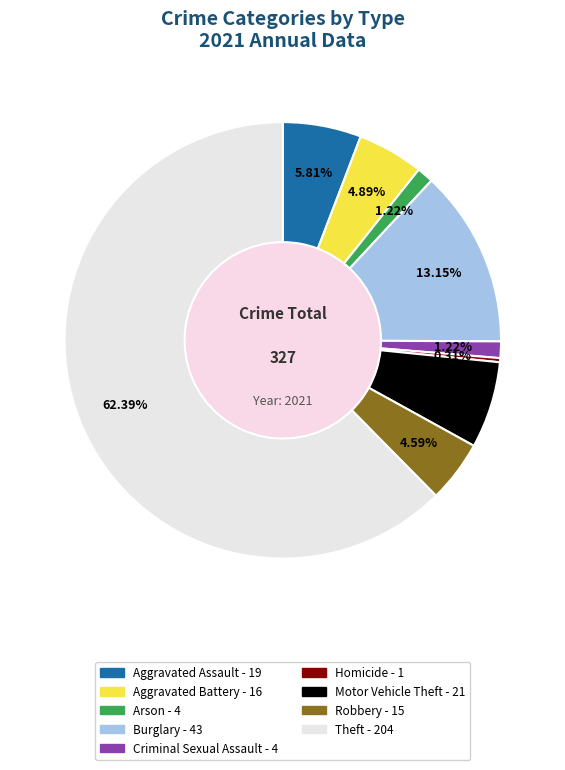

To the nearest percent, what is the combined percentage of Aggravated Battery and Burglary?

18%